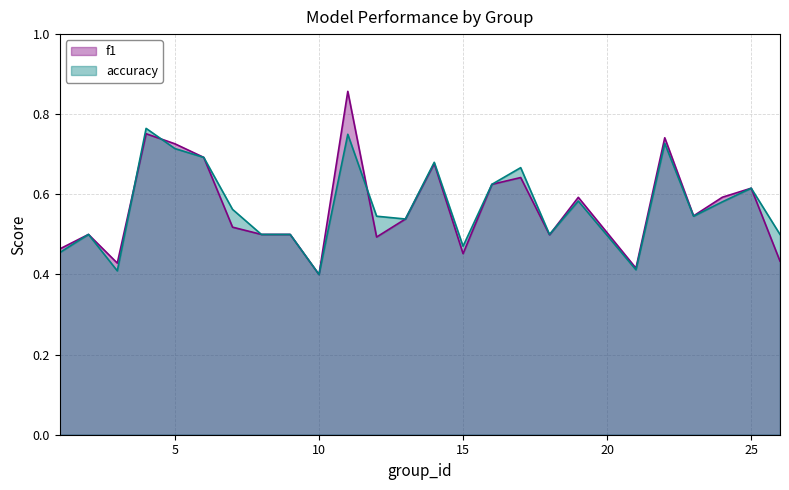

The accuracy series shows 0.2 at 3. True or false?

False